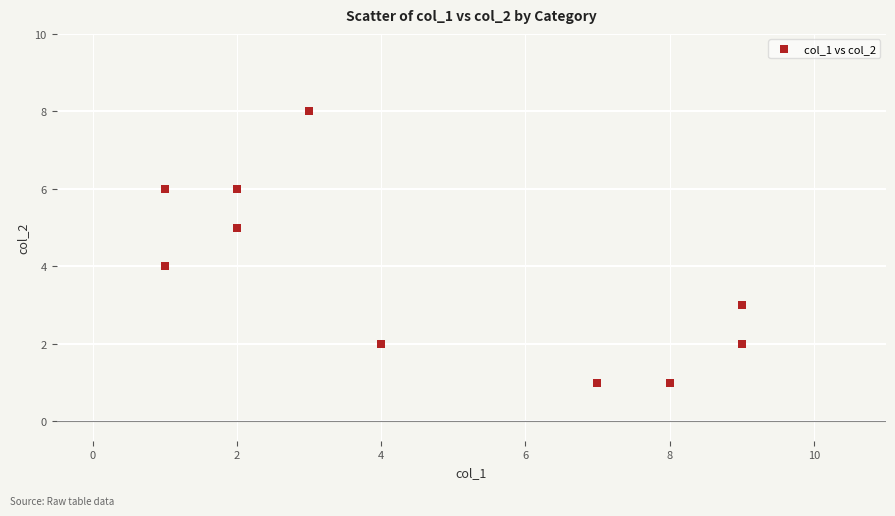

What is the range of X values (max minus min)?

8